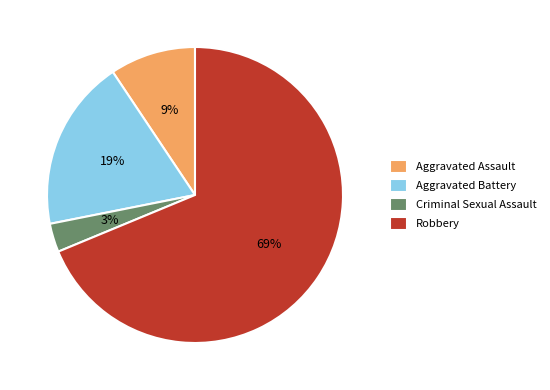

How many segments does this pie chart have?

4